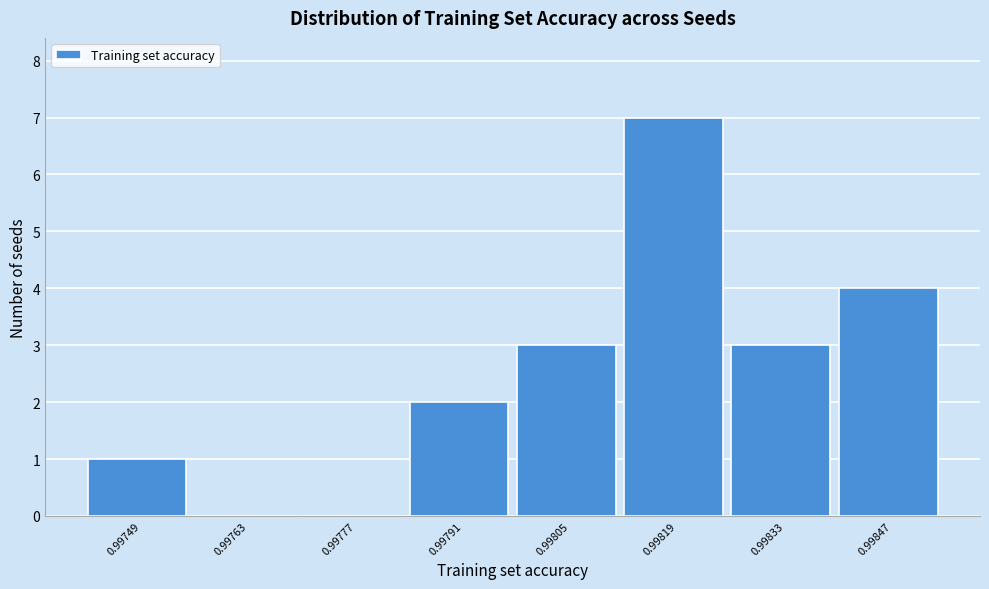

Reading left to right, list all the values displayed in this chart.

0.99749=1	0.99763=0	0.99777=0	0.99791=2	0.99805=3	0.99819=7	0.99833=3	0.99847=4